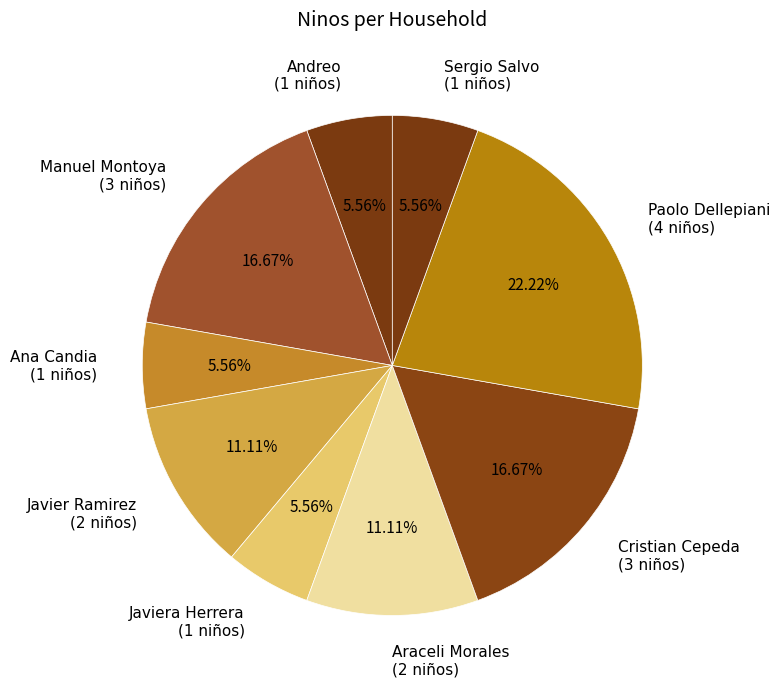

Do Araceli Morales and Javiera Herrera together represent more than half of the pie?

No